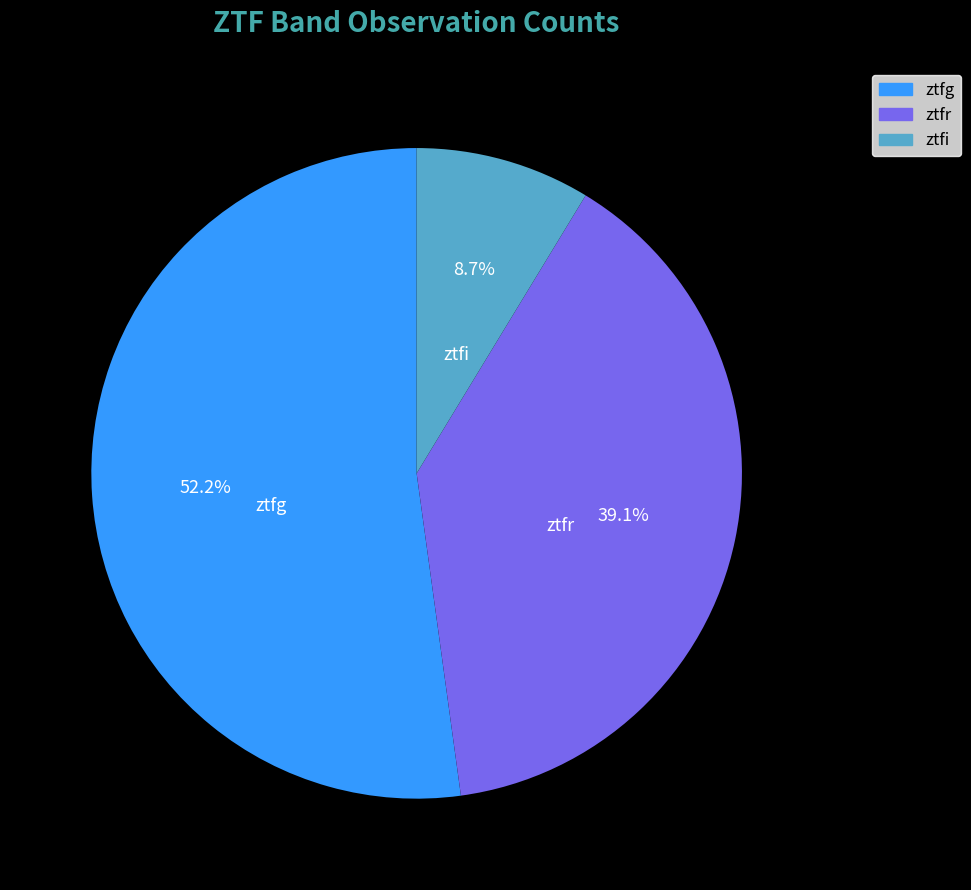

What is the largest slice in the pie chart?

ztfg